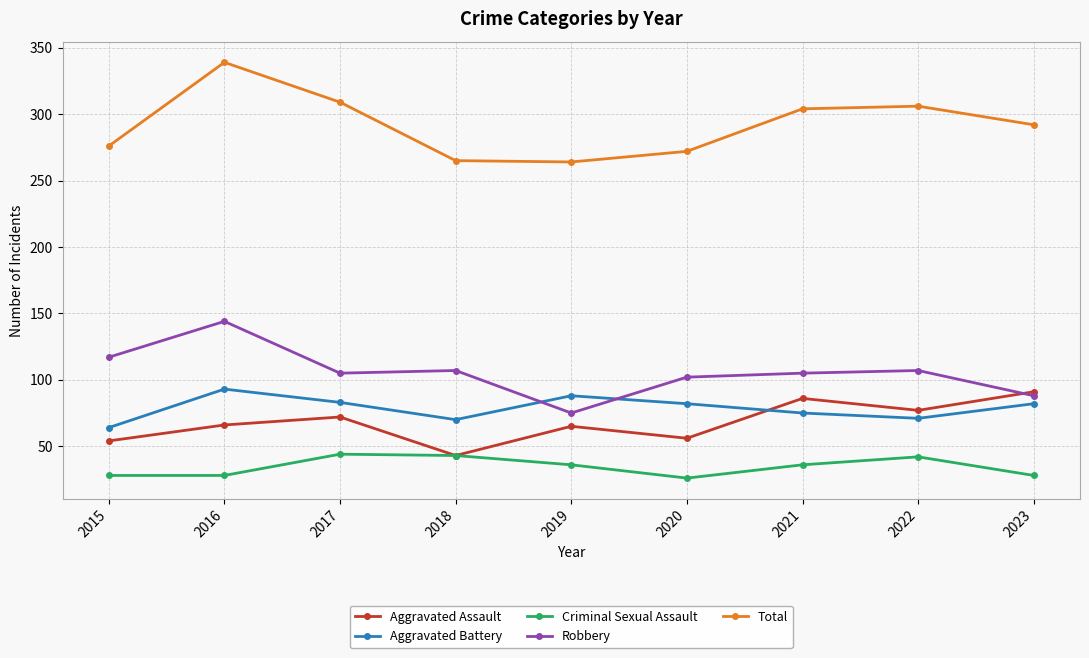

The Aggravated Assault series shows 77 at 2022. True or false?

True